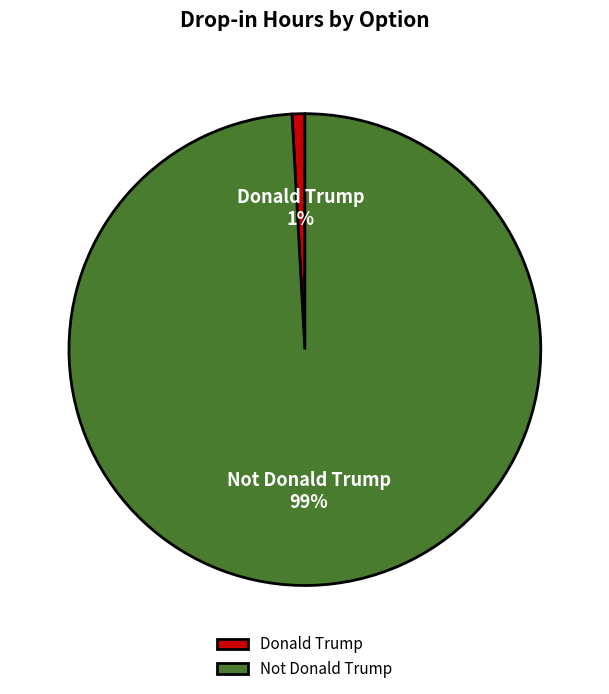

Is it true that Not Donald Trump is 99% of the pie?

True